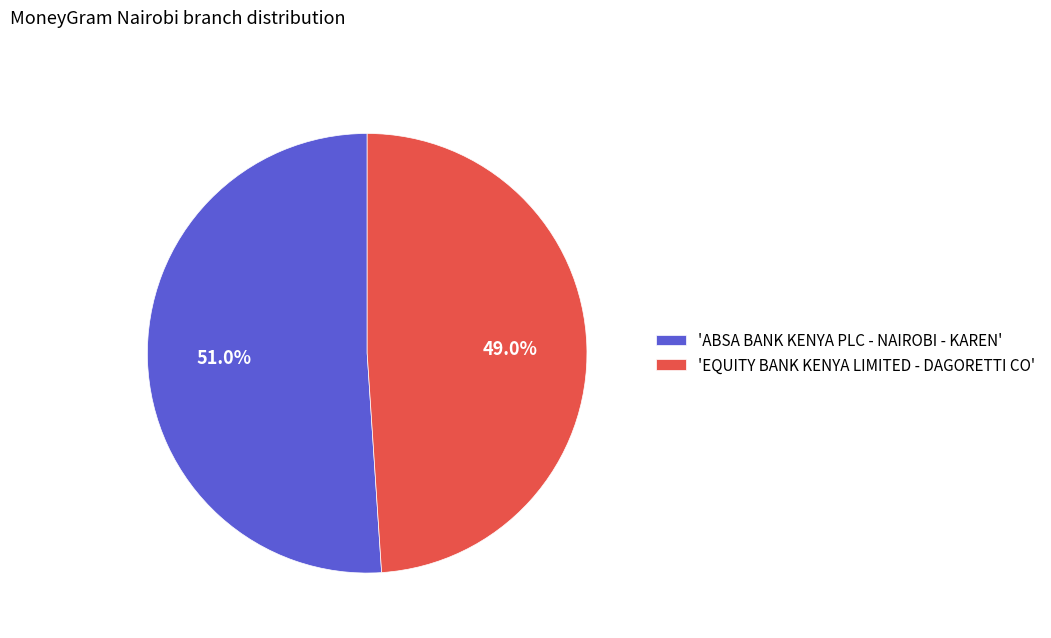

To the nearest percent, what is the average slice percentage?

50%